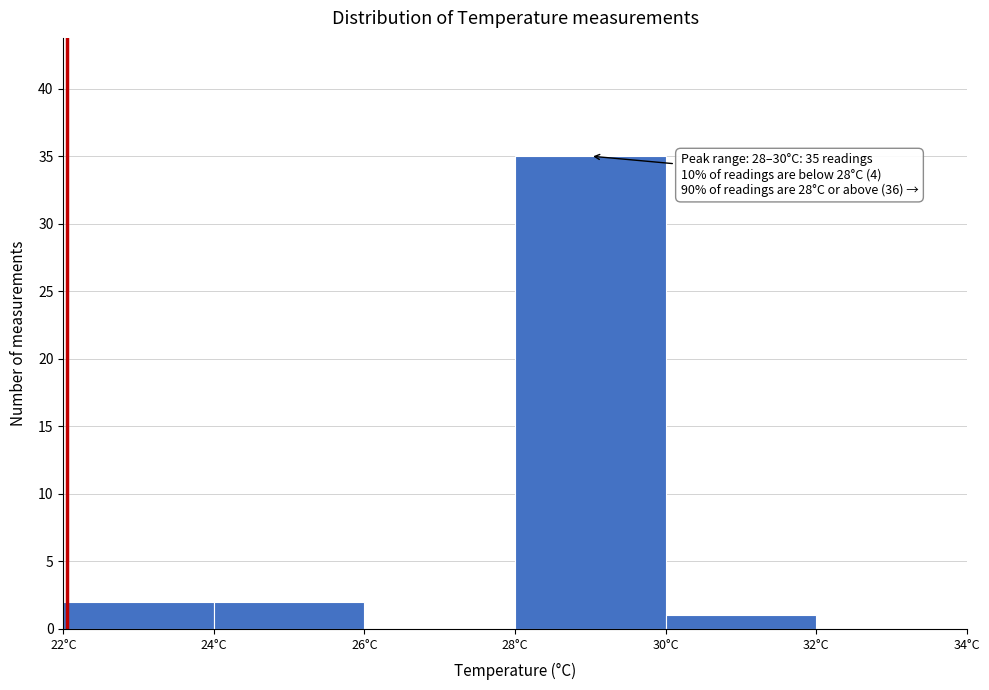

Which range on the x-axis has the tallest bar?

28 to 30